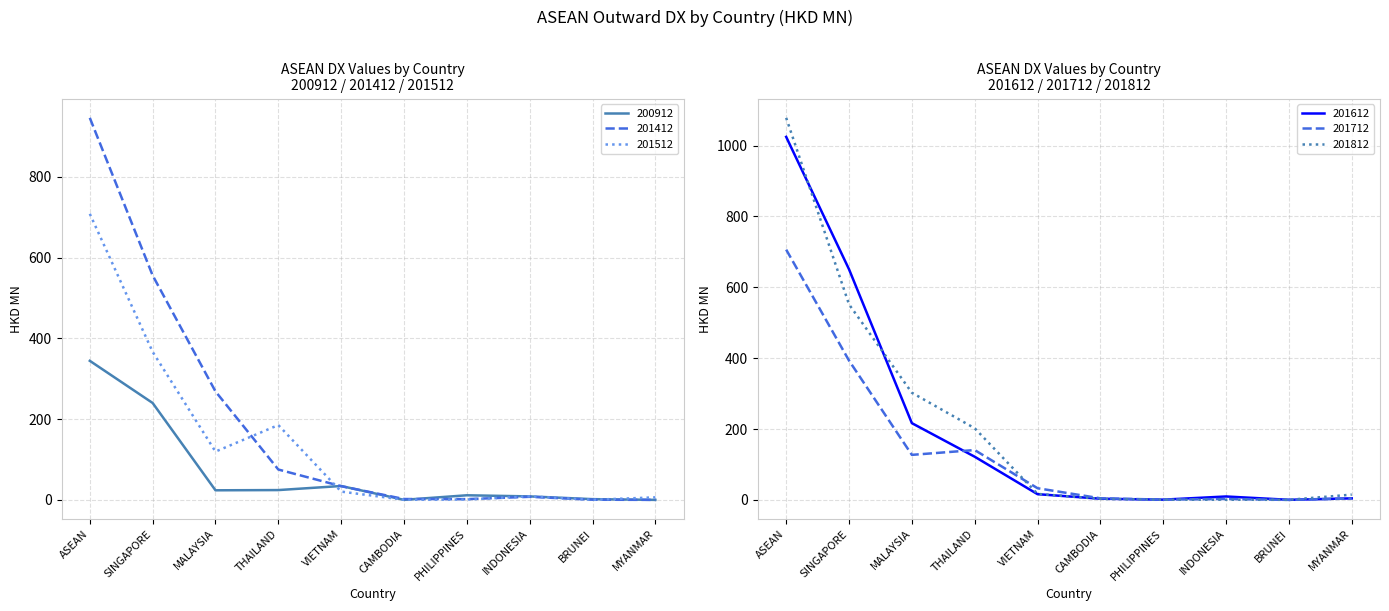

What is the label of the 2nd point from the right?

BRUNEI